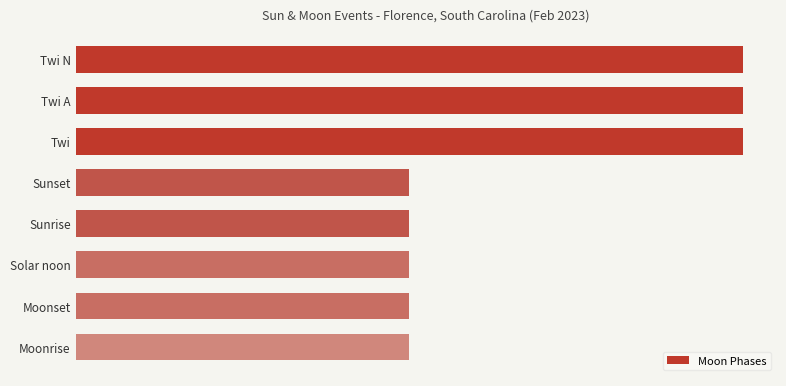

Are the bars horizontal?

Yes